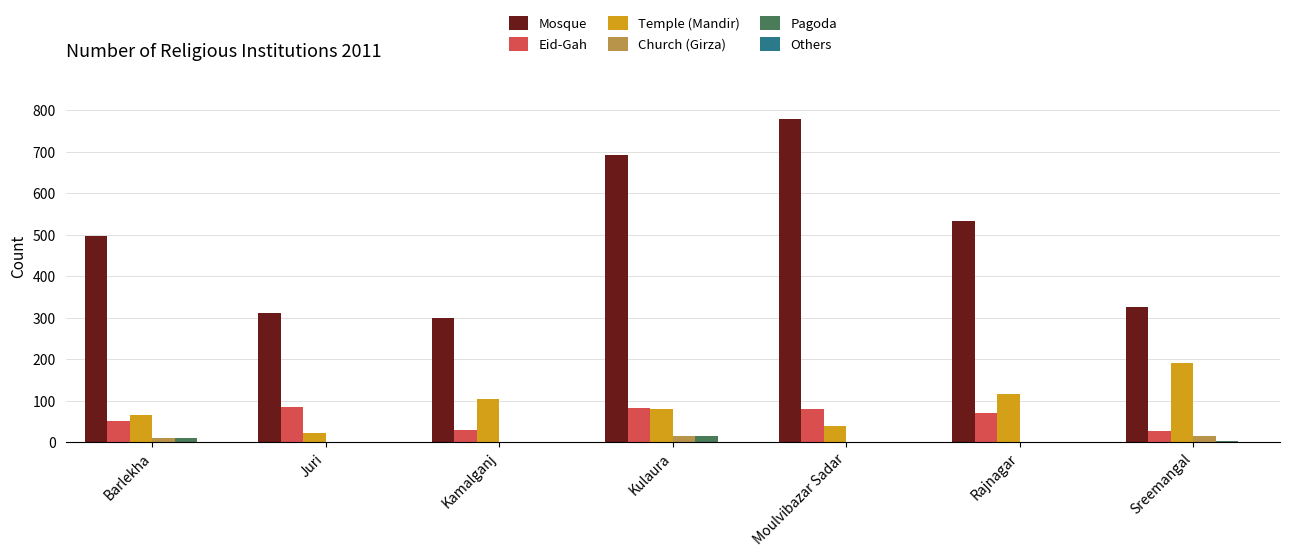

True or false: Church (Girza) has a value of 15 at Sreemangal.

True